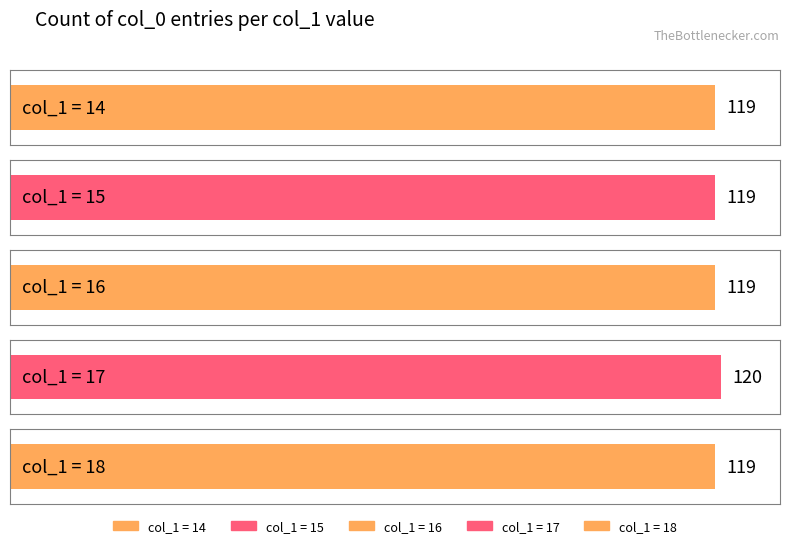

Which label corresponds to the smallest value in the chart?

14